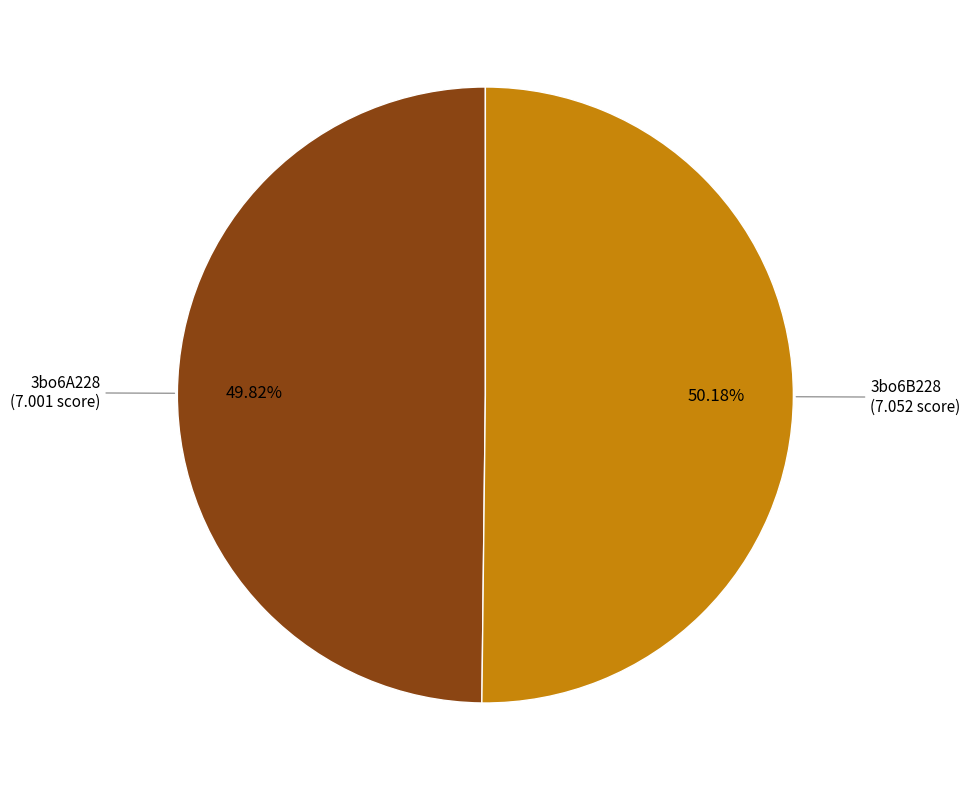

How many slices are in this pie chart?

2